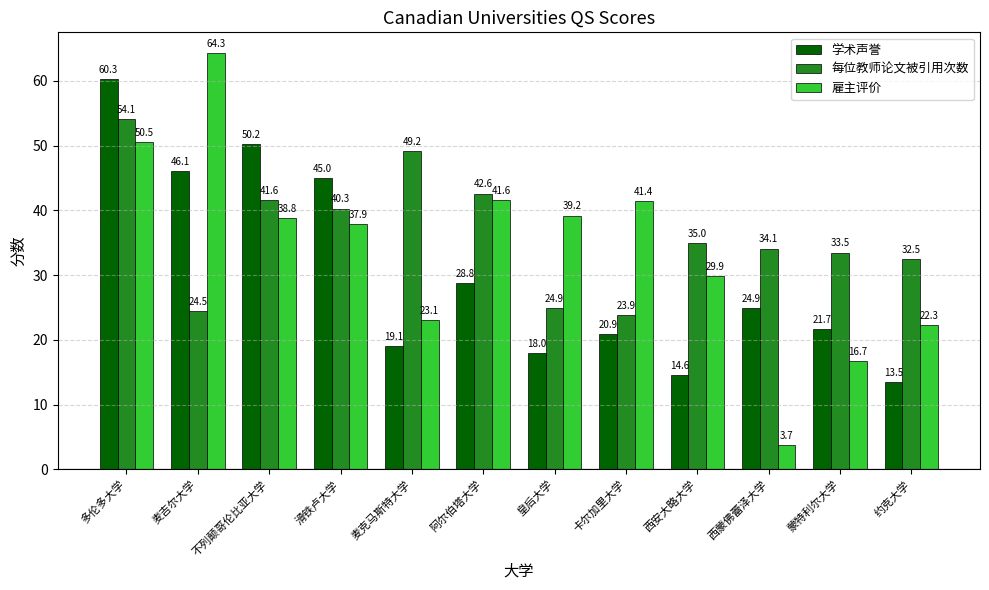

What is the label of the 11th bar from the right?

麦吉尔大学